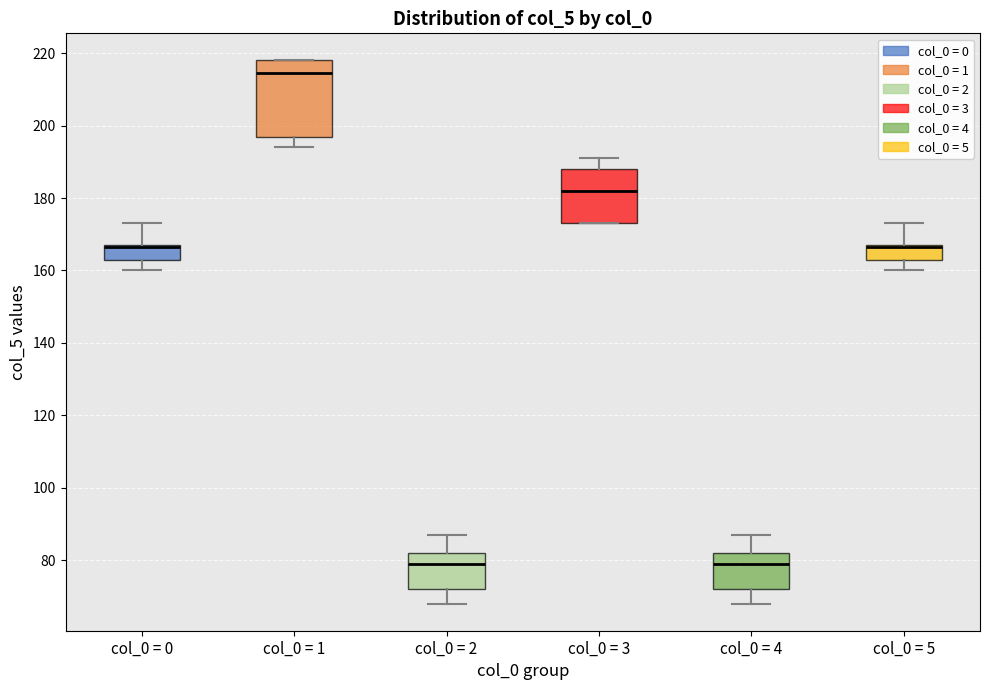

Reading left to right, transcribe this box plot: for each box, give where its median line is, the range the box spans, and where its two whiskers end, as read against the y-axis. The values are not printed on the chart, so give them approximately, as read against the axis.

col_0 = 0: median 166 (drawn on the box's upper edge), box 164 to 168, whiskers 160 to 174
col_0 = 1: median 214, box 198 to 218, whiskers 194 to 218
col_0 = 2: median 80, box 72 to 82, whiskers 68 to 88
col_0 = 3: median 182, box 174 to 188, whiskers 174 to 192
col_0 = 4: median 80, box 72 to 82, whiskers 68 to 88
col_0 = 5: median 166 (drawn on the box's upper edge), box 164 to 168, whiskers 160 to 174